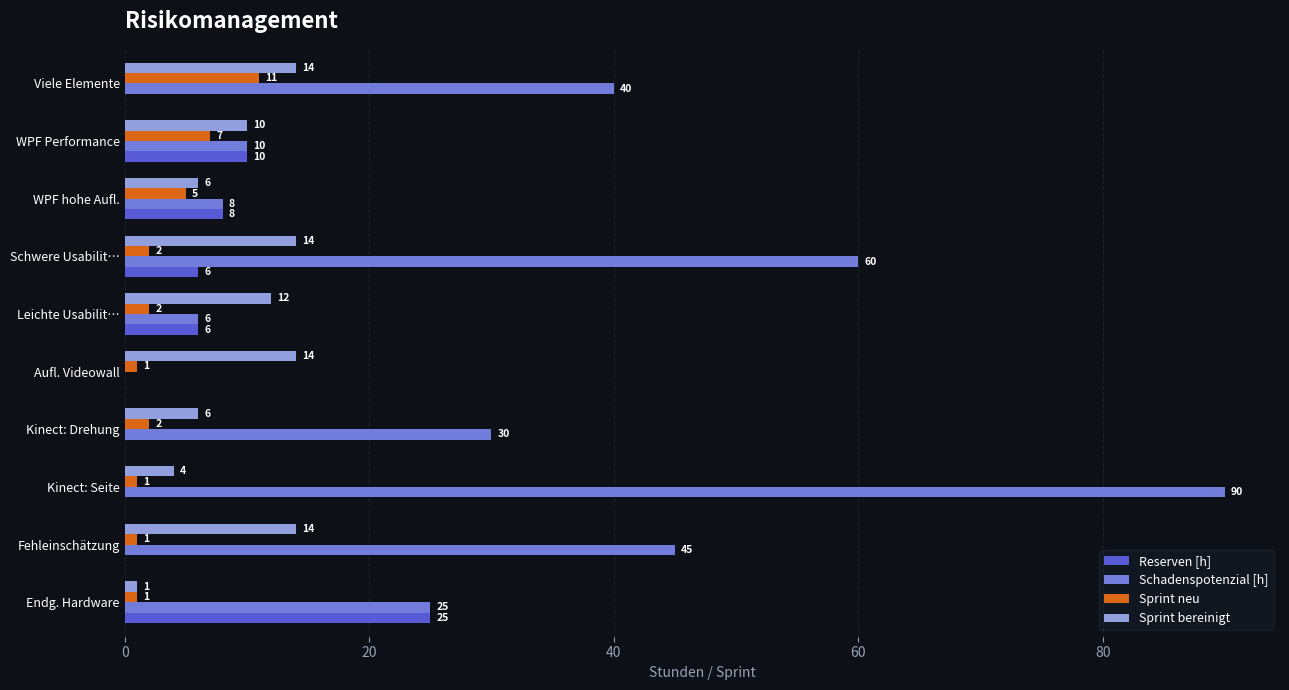

What value does the Schadenspotenzial [h] series have at WPF Performance, to the nearest 10?

10